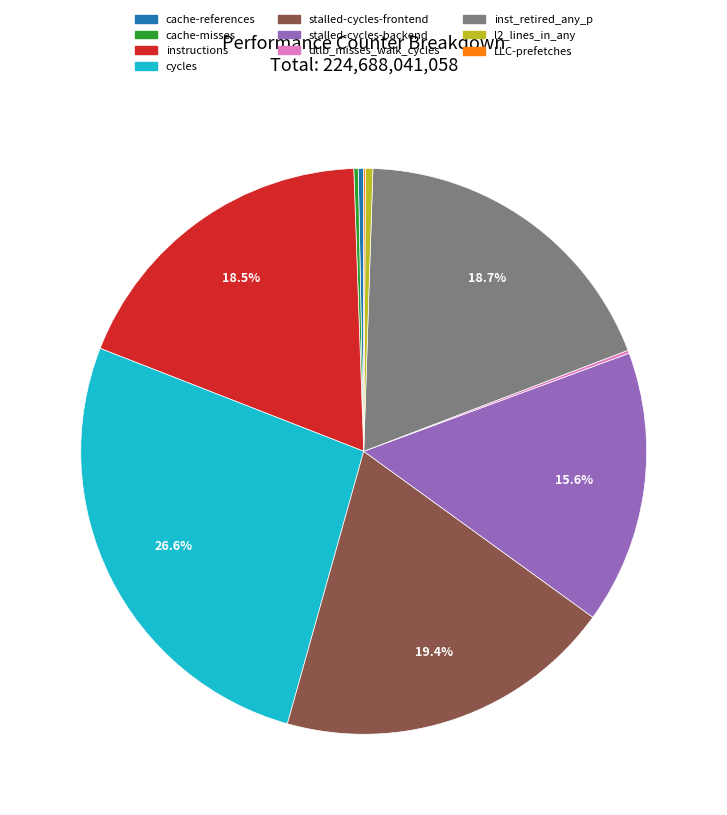

What percentage is NOT represented by stalled-cycles-backend?

84.4%